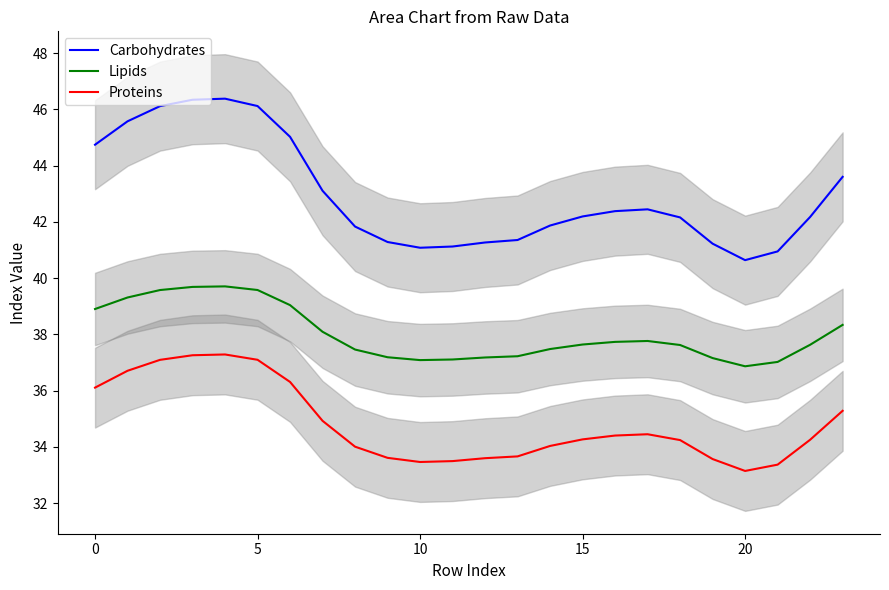

Is this an area chart (filled region under the line)?

No